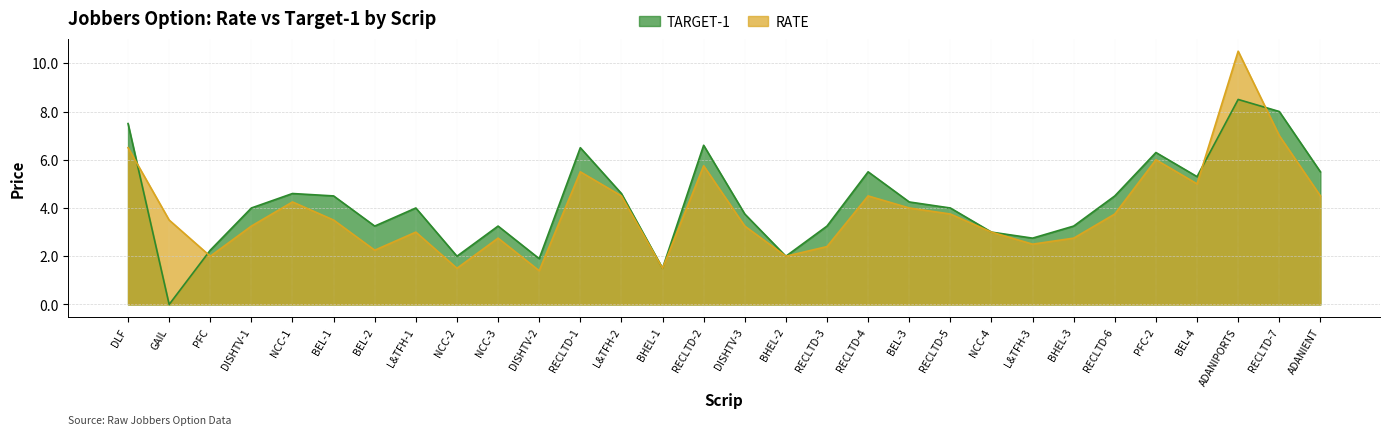

True or false: TARGET-1 and RATE intersect in this chart.

True